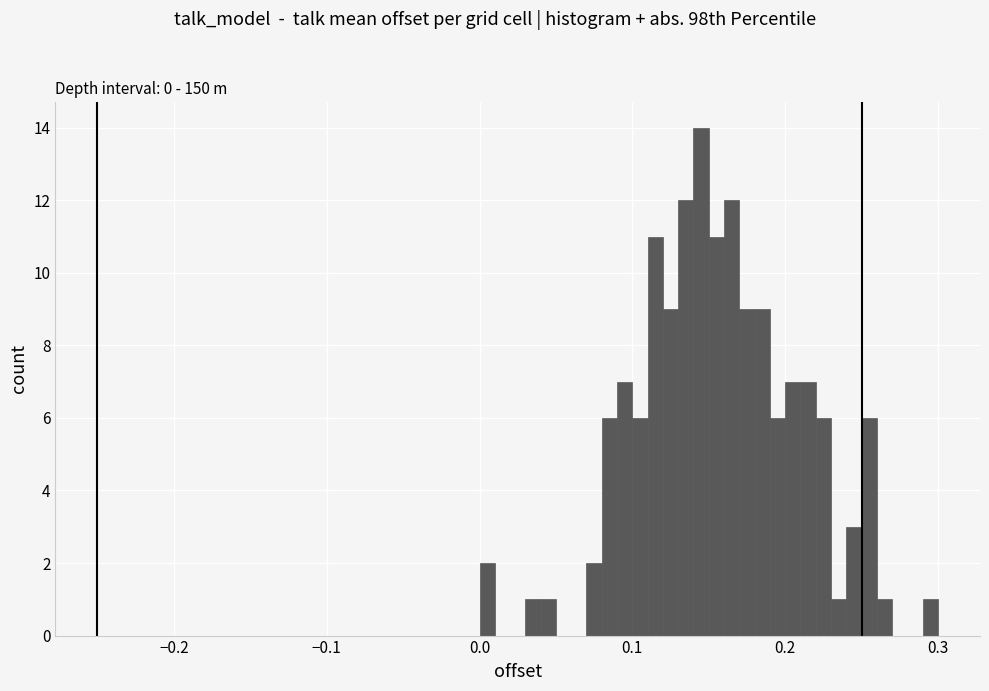

Around what value on the x-axis is the tallest bar? Give the approximate position of its centre, as read against the axis.

0.15